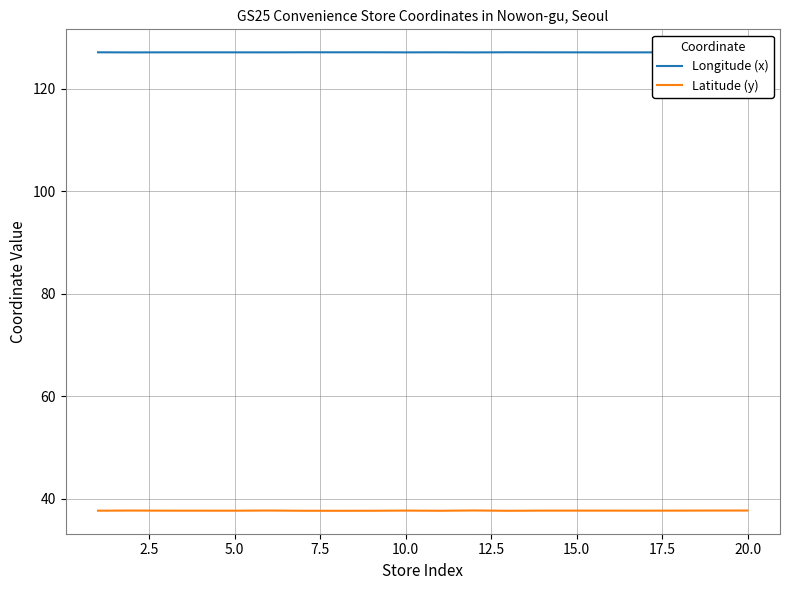

True or false: Latitude (y) has a value of 22.7 at 15.0.

False